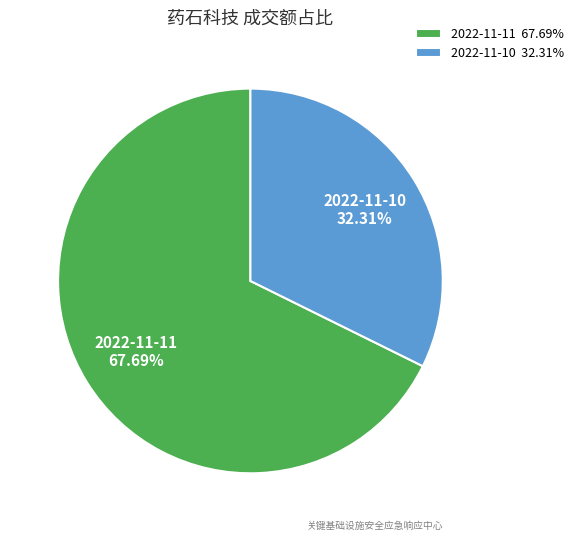

How many slices are in this pie chart?

2